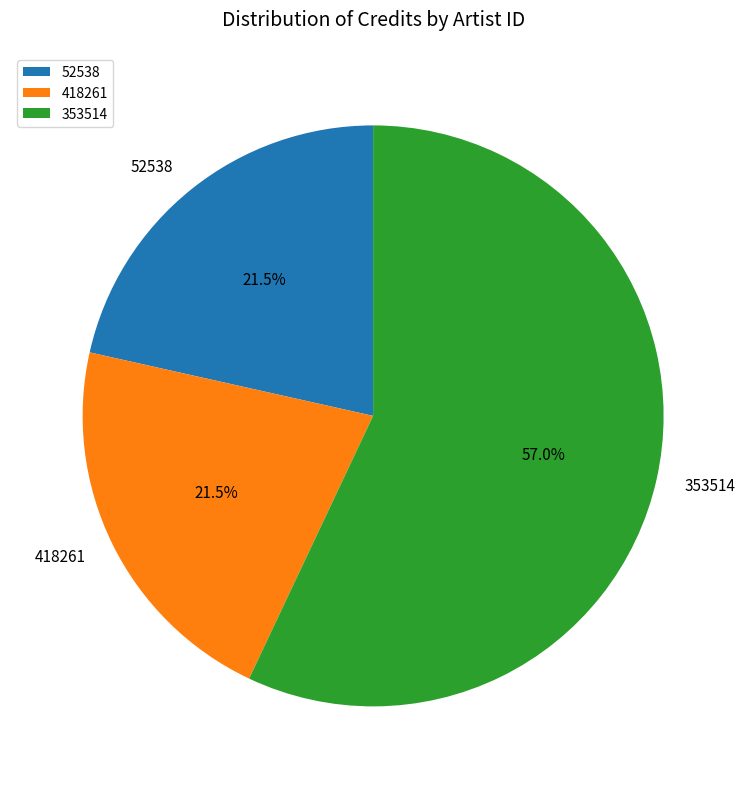

How many slices are in this pie chart?

3